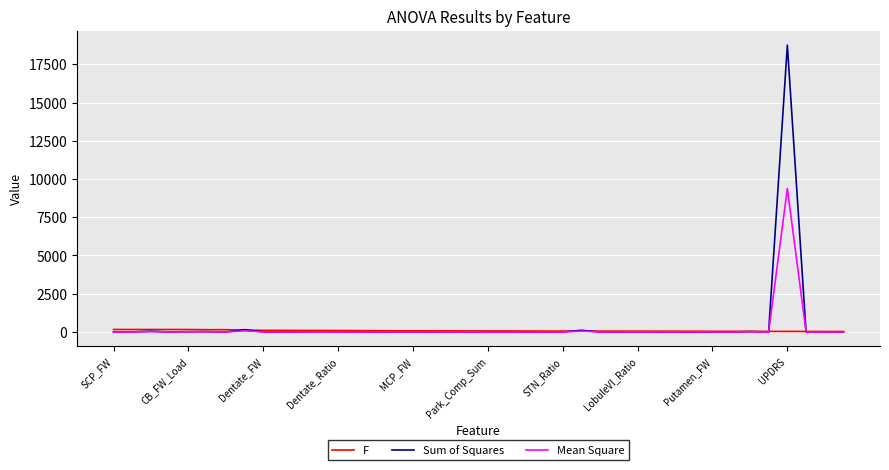

Which series has the widest spread of values?

Sum of Squares